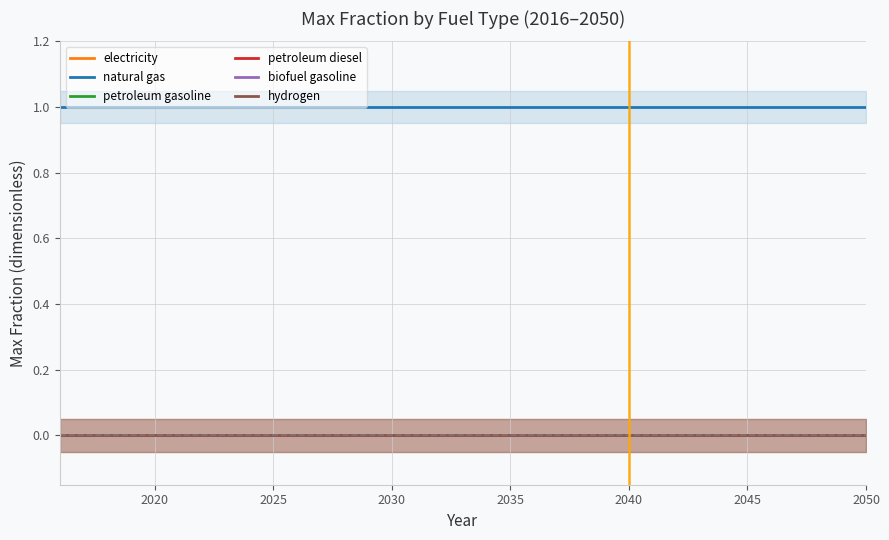

True or false: petroleum gasoline has more than 1 points higher than both neighbors.

False